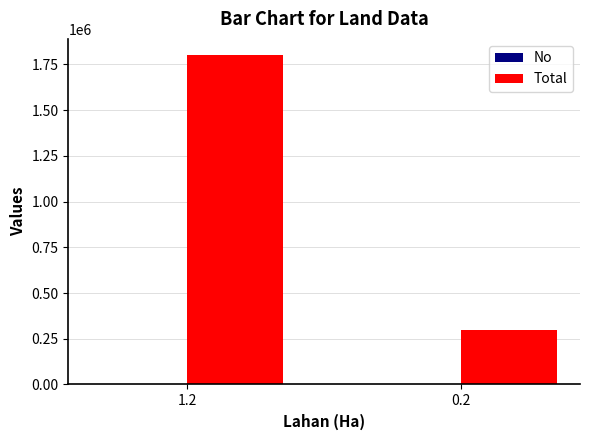

At which category is the sum across all series the highest?

1.2